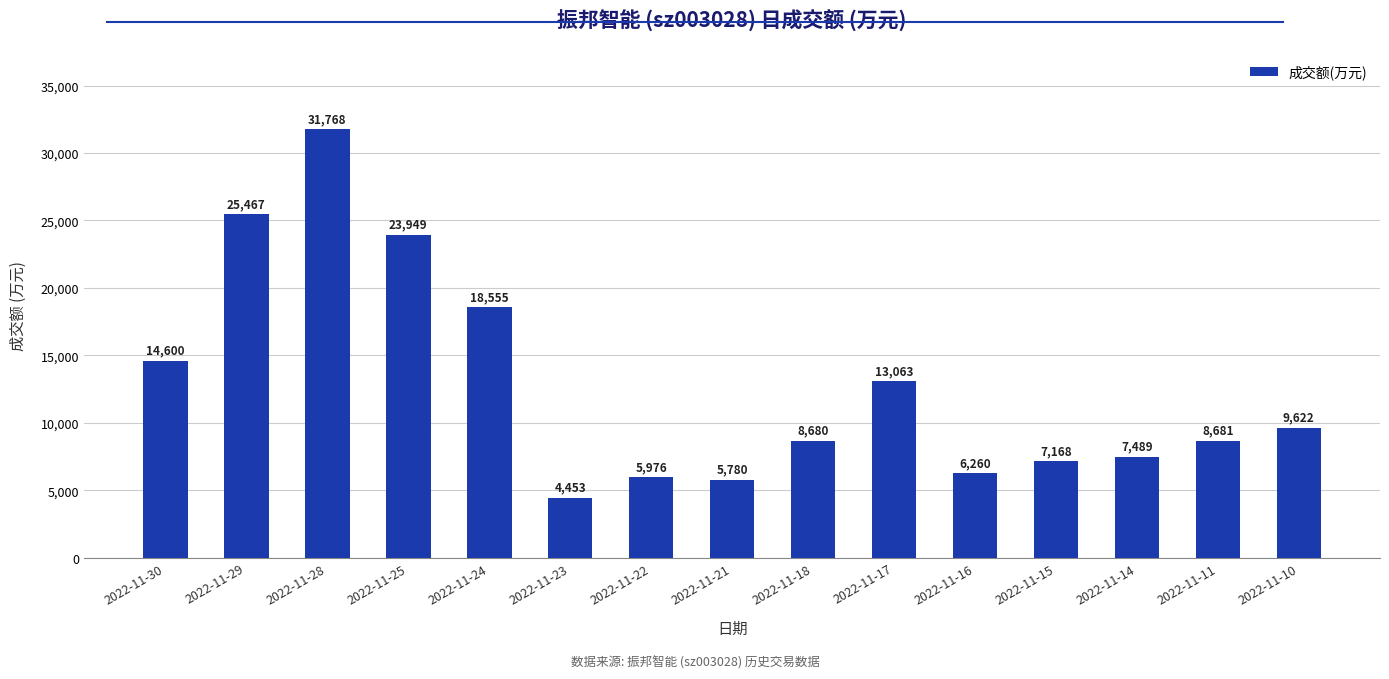

What is the value of the 2nd bar from the left?

25467